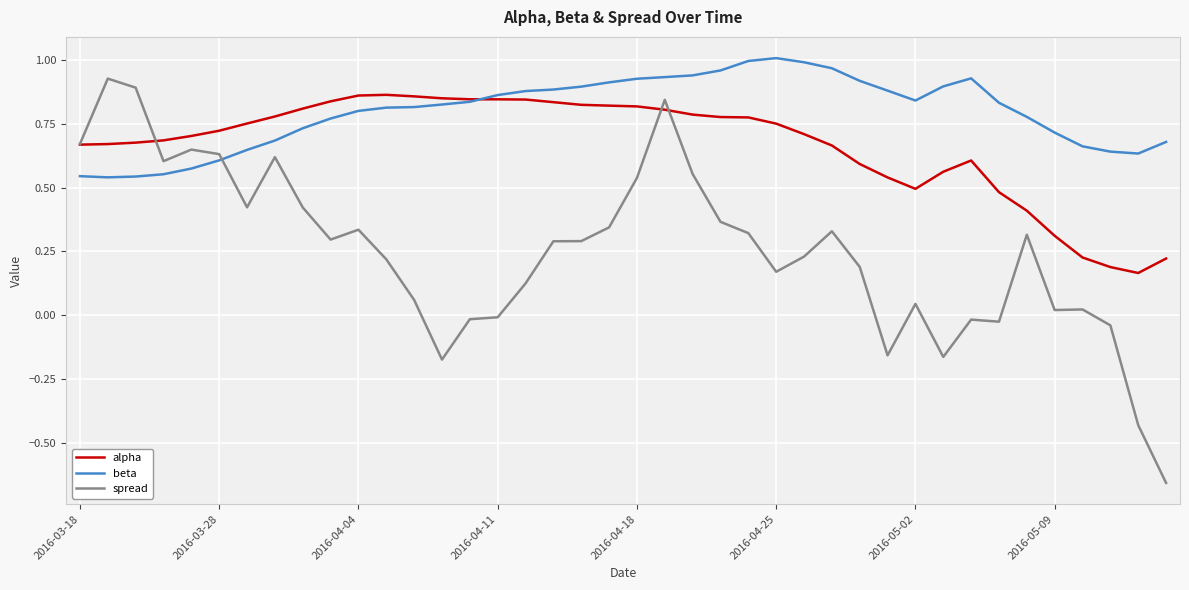

How many lines are shown in the chart?

3